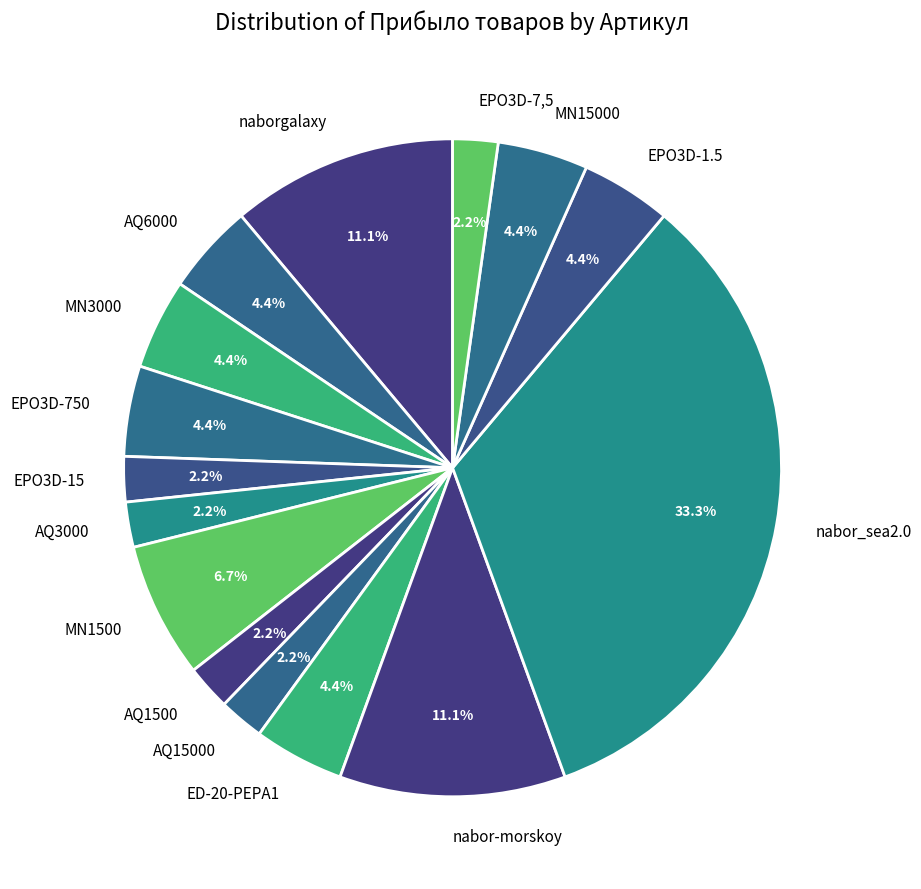

Is it true that EPO3D-1.5 is 4% of the pie?

True